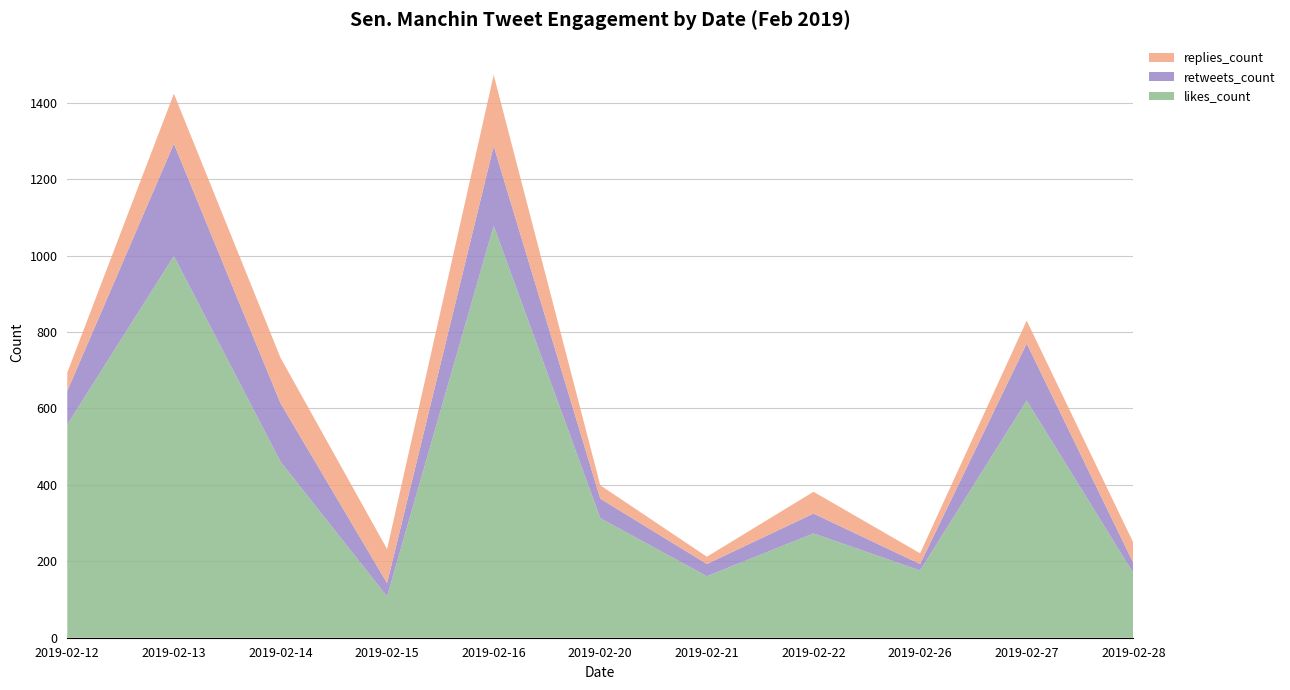

Reading left to right, list all the values displayed in this chart.

likes_count: 2019-02-12=558	2019-02-13=999	2019-02-14=461	2019-02-15=108	2019-02-16=1078	2019-02-20=313	2019-02-21=161	2019-02-22=273	2019-02-26=176	2019-02-27=621	2019-02-28=169
retweets_count: 2019-02-12=88	2019-02-13=294	2019-02-14=153	2019-02-15=35	2019-02-16=209	2019-02-20=51	2019-02-21=32	2019-02-22=52	2019-02-26=17	2019-02-27=149	2019-02-28=27
replies_count: 2019-02-12=48	2019-02-13=131	2019-02-14=119	2019-02-15=89	2019-02-16=186	2019-02-20=35	2019-02-21=19	2019-02-22=57	2019-02-26=28	2019-02-27=60	2019-02-28=53